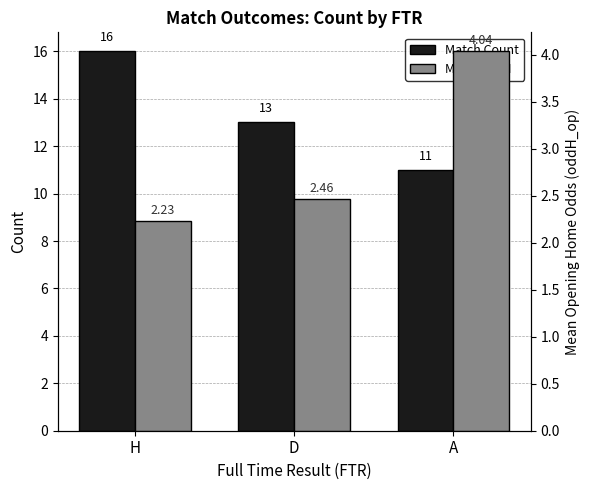

What is the approximate value of Mean oddH at A?

4.0